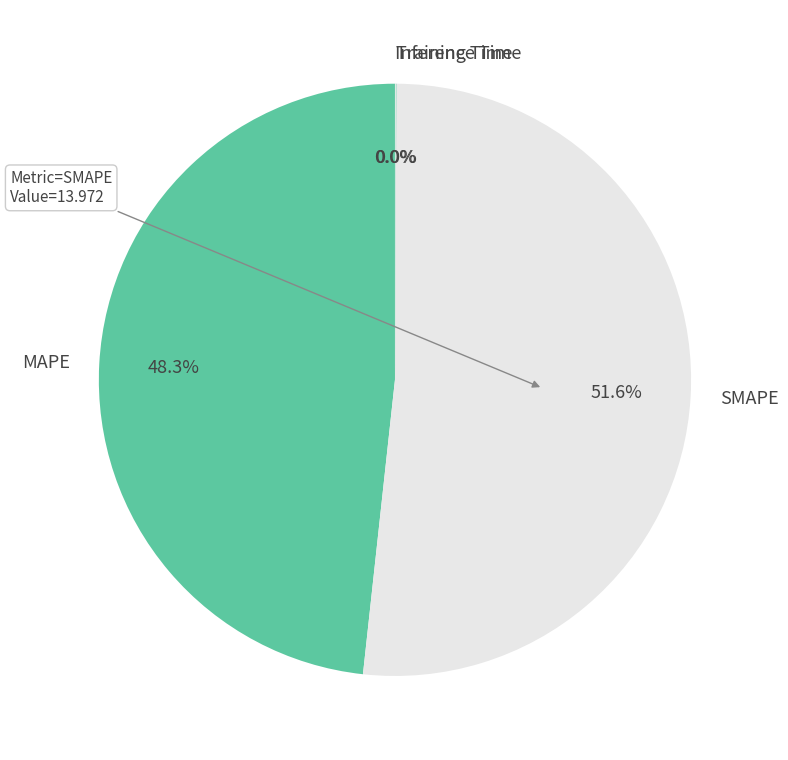

Is there a majority slice in this chart?

Yes